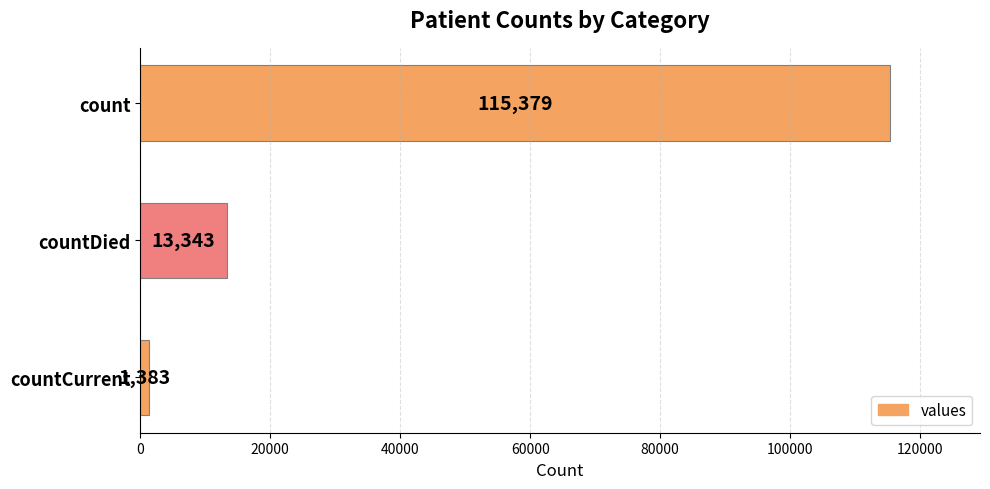

What is the smallest value displayed?

1383